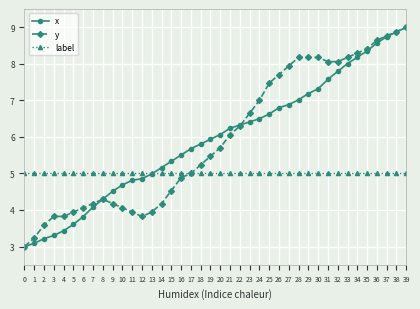

After their last crossing, which series has the higher values: x or label?

x